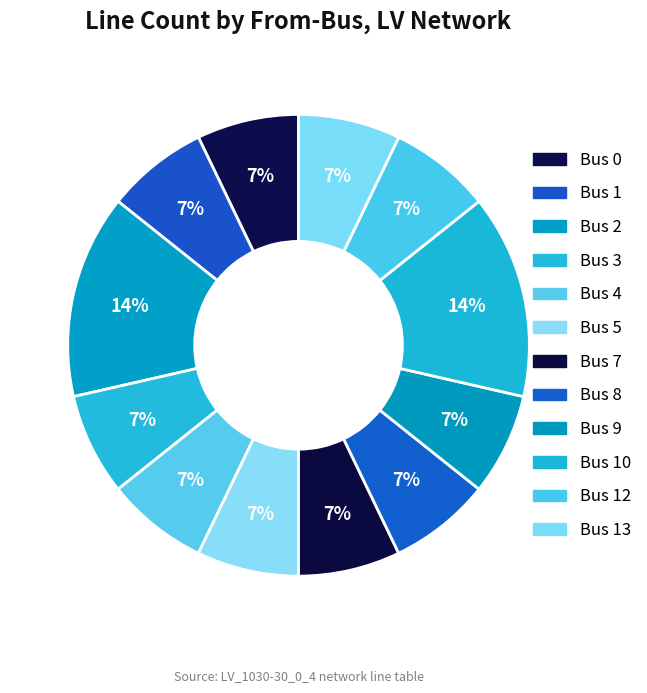

How many segments does this pie chart have?

12